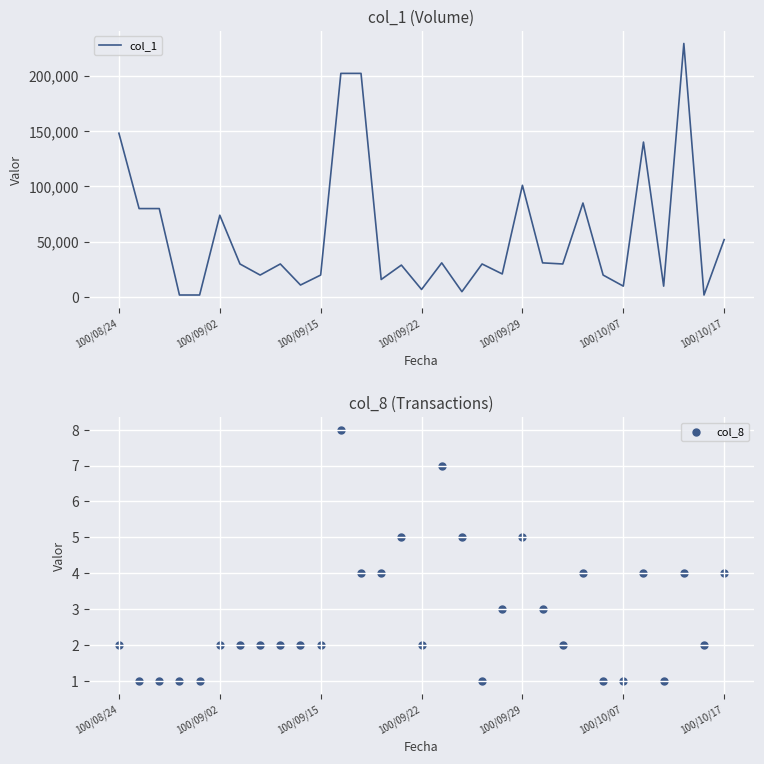

Which series has the largest Y range (max minus min)?

col_1